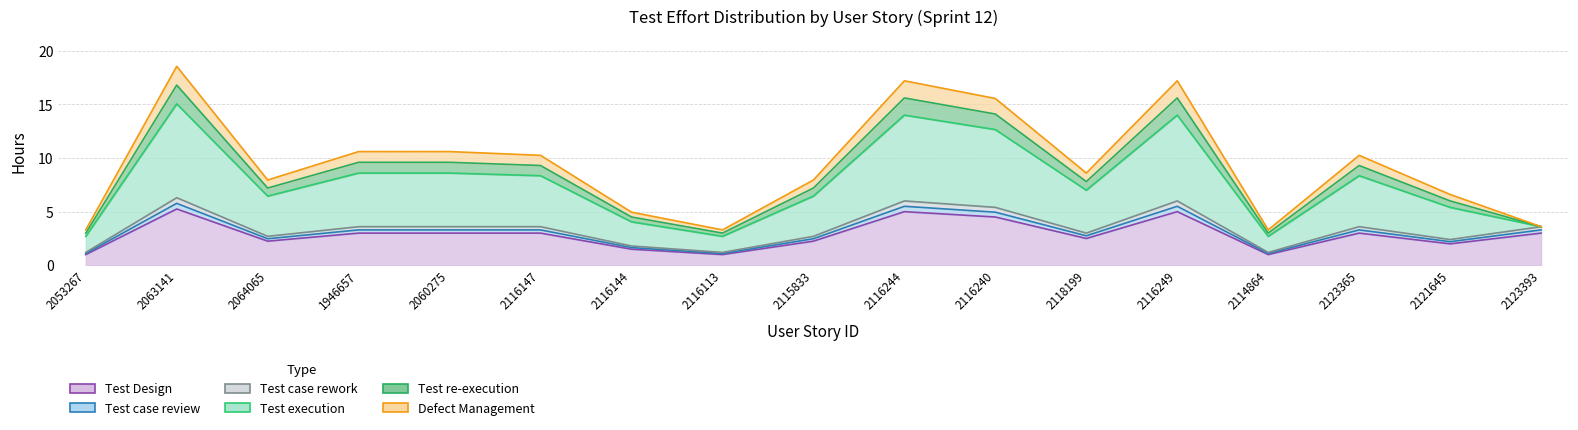

At which label does Test case rework first exceed 3?

2063141